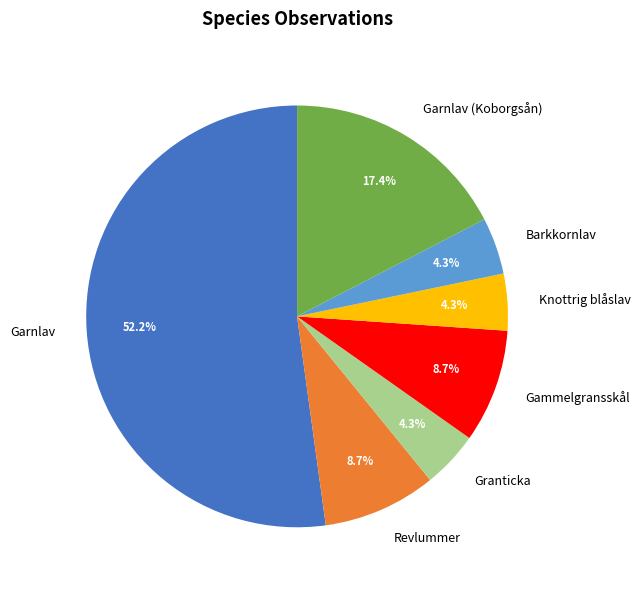

Is there a majority slice in this chart?

Yes